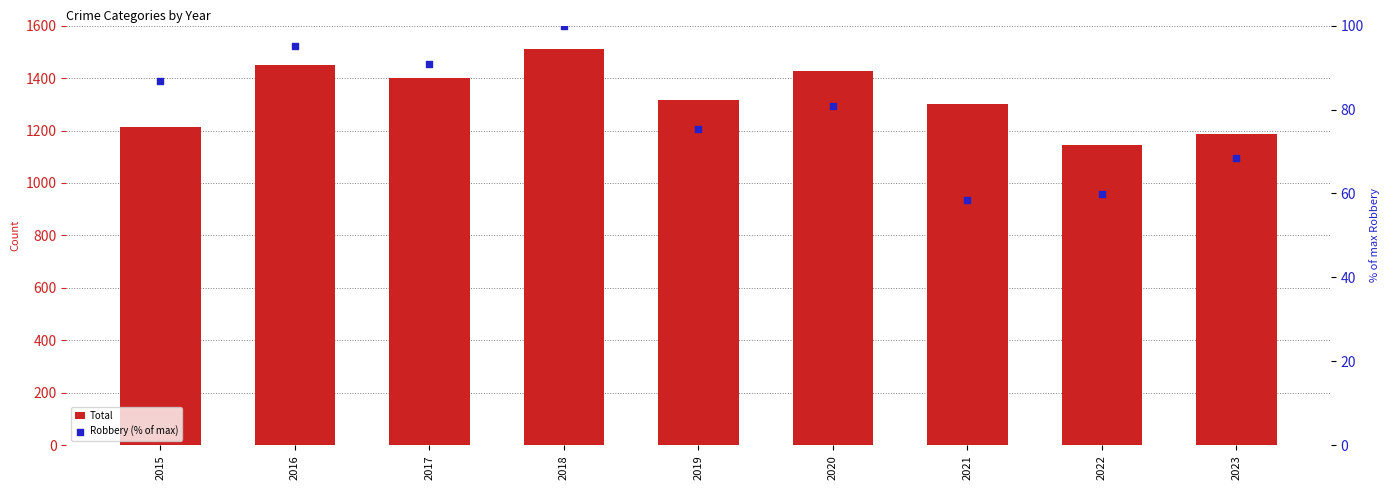

At which category is the sum across all series the highest?

2018